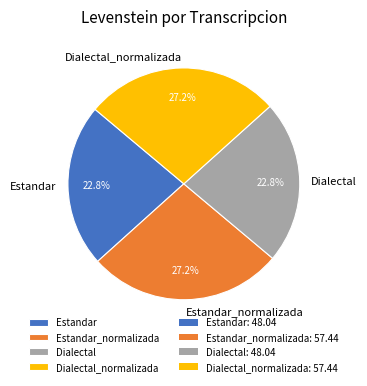

To the nearest percent, what is the combined percentage of Dialectal_normalizada and Estandar_normalizada?

54%